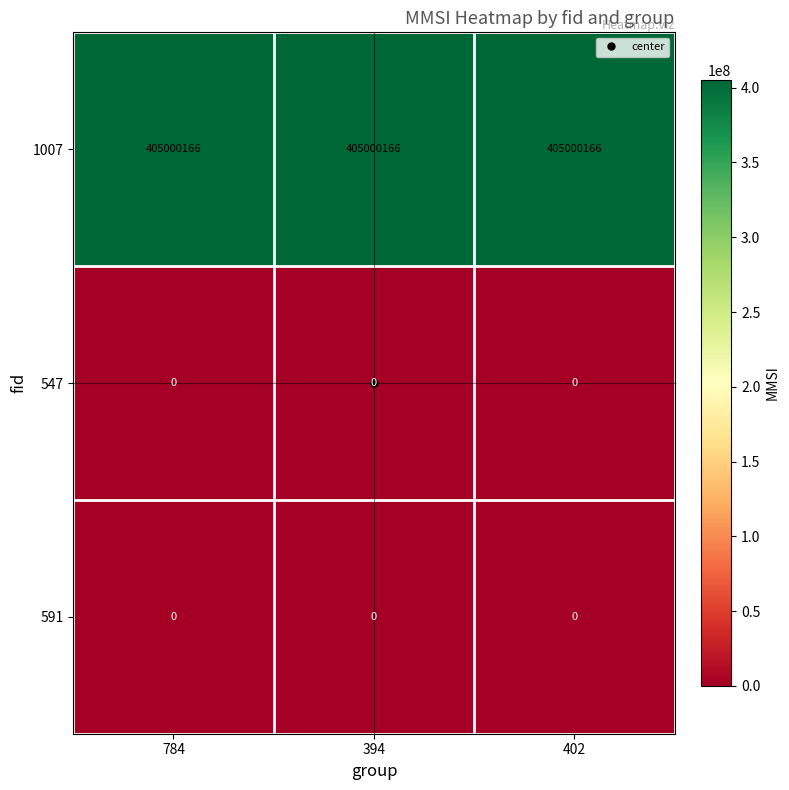

What is the spread (max minus min) of values at 394?

405000166